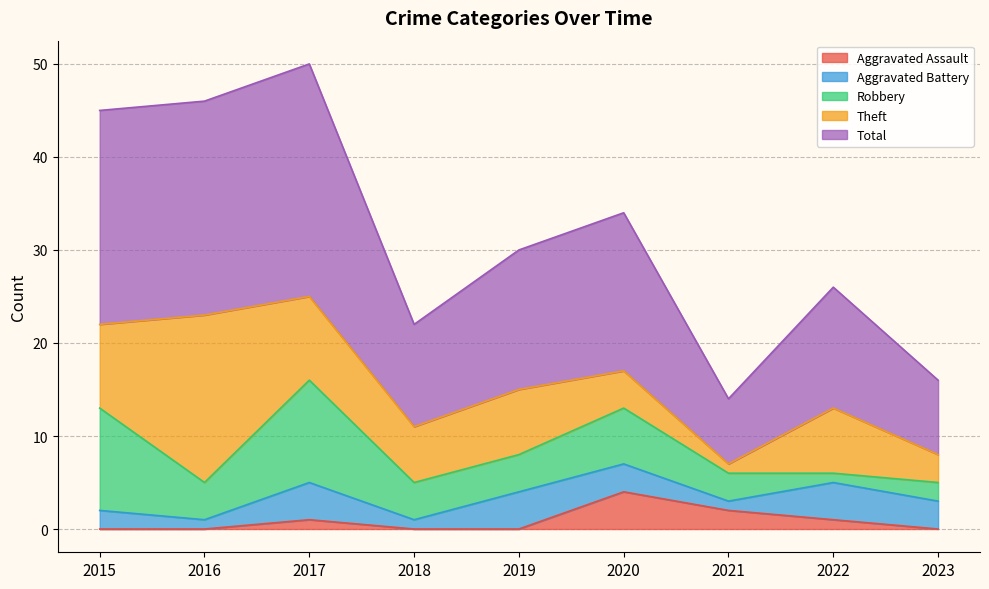

The Robbery series shows 5 at 2019. True or false?

False